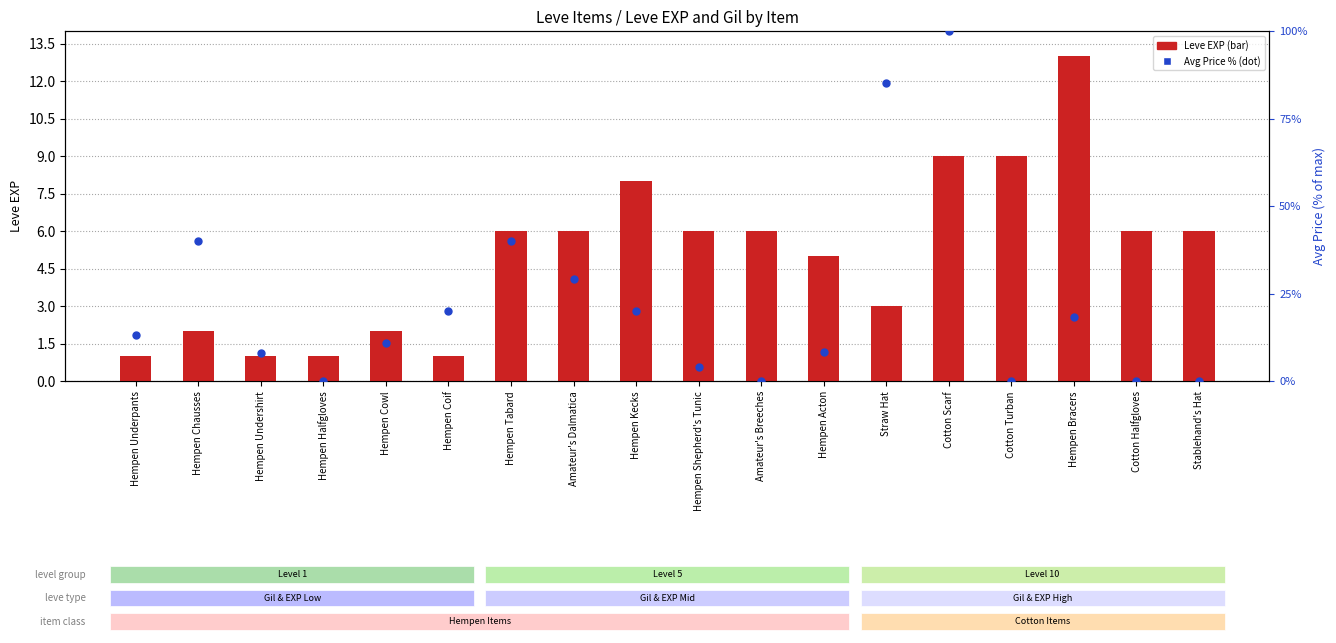

At which category is the sum across all series the highest?

Cotton Scarf